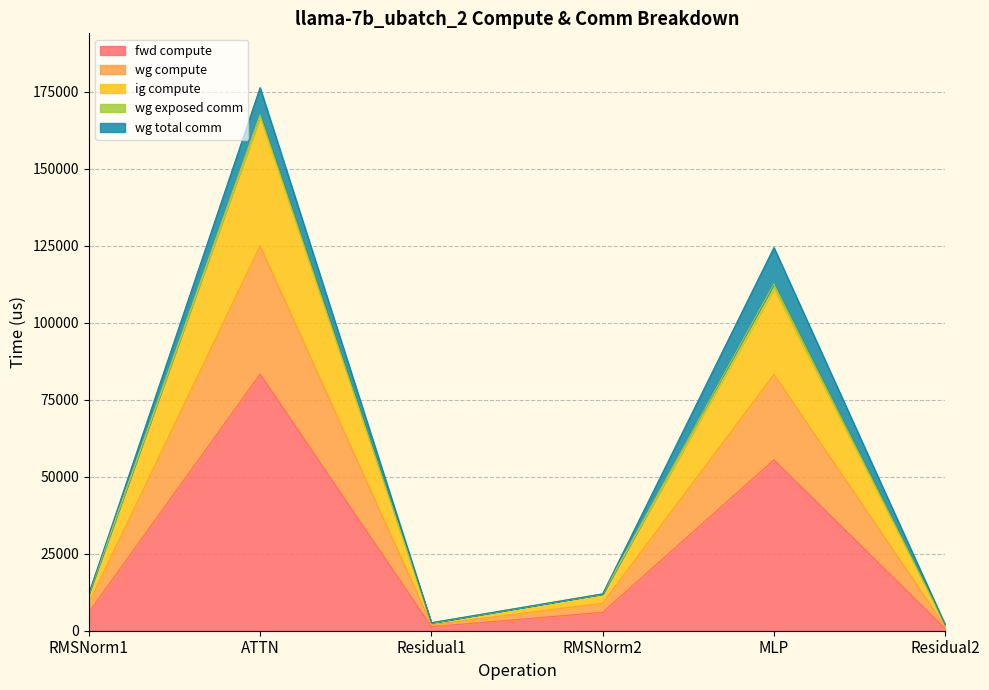

Does the chart display data point markers on the line(s)?

No